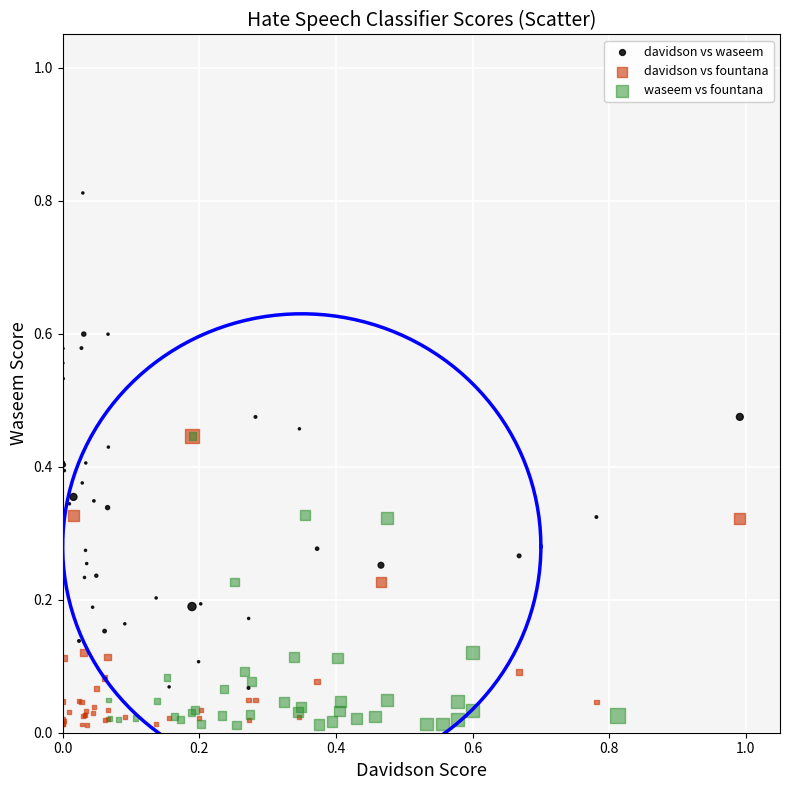

Which series has the widest spread of Y values?

davidson vs waseem